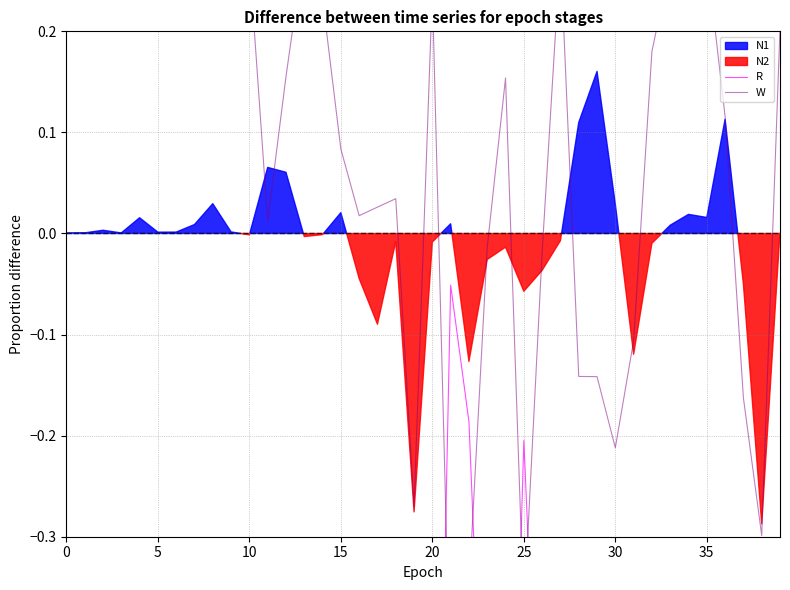

How many lines are shown in the chart?

2